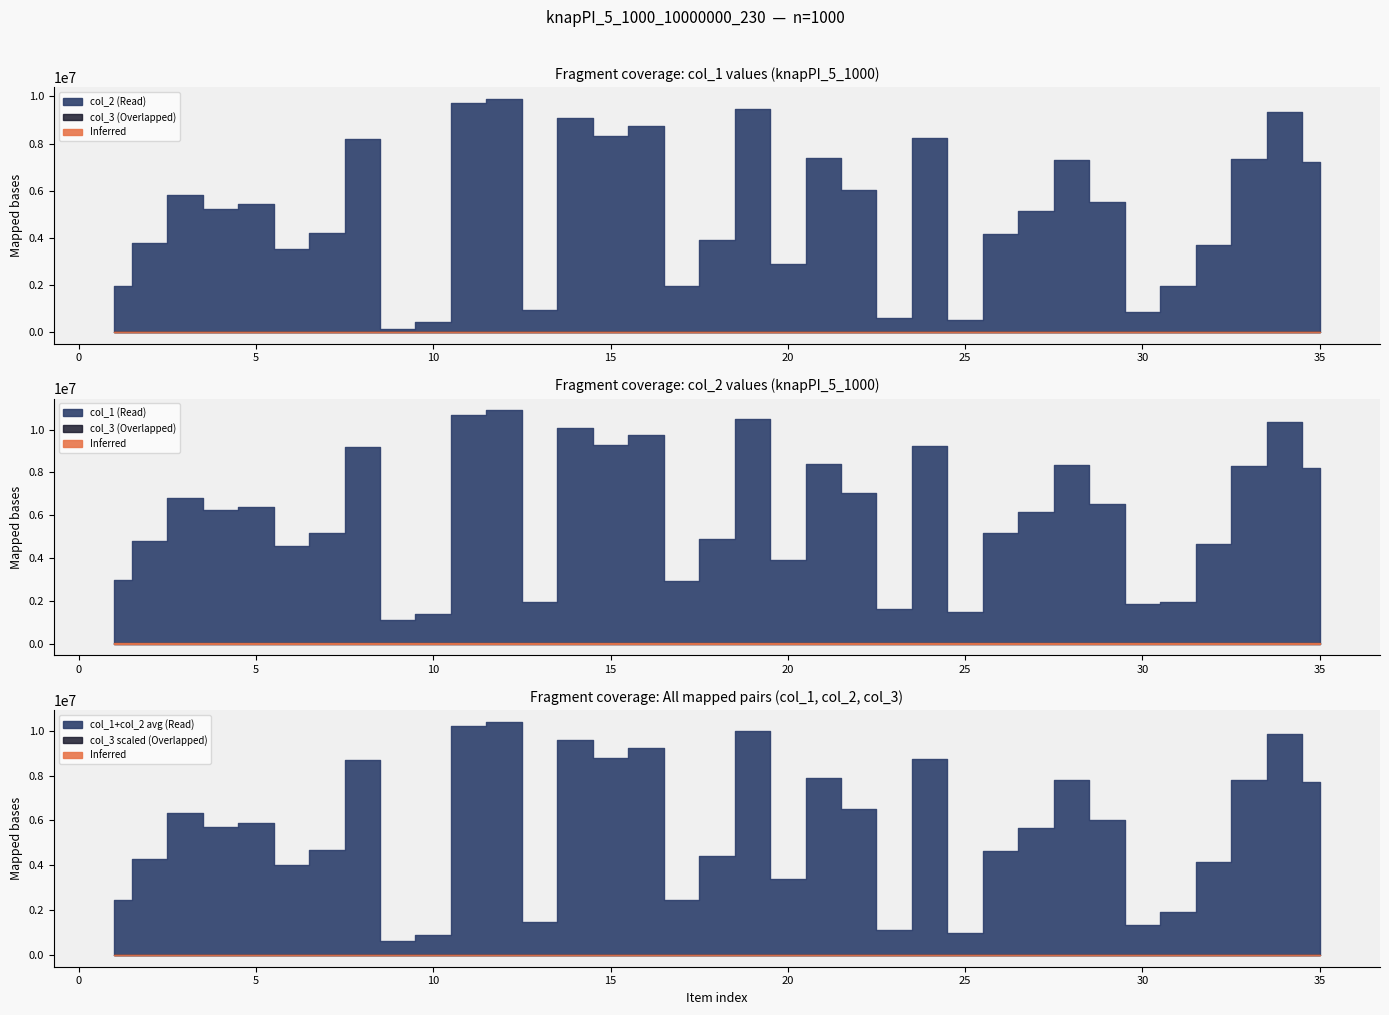

Reading left to right, extract all data points from this chart.

col_1: 2962101	4778649	6819271	6236284	6397406	4540794	5176343	9192931	1107407	1395095	10696990	10909526	1954873	10092253	9284406	9759070	2934943	4899711	10483806	3914184	8391036	7034005	1609812	9249769	1481928	5164246	6141568	8330459	6529448	1856722	1934643	4664235	8308391	10347523	8220409
col_2: 1973234	3783974	5805122	5220044	5415343	3528013	4183754	8205831	116653	411503	9699965	9900289	955845	9089785	8301996	8747599	1937592	3894676	9474762	2898556	7392207	6017532	599632	8230478	494253	4158626	5156992	7315472	5516112	837749	1934643	3676376	7328064	9333758	7214394
col_3: 1	1	1	1	1	1	1	1	1	1	1	1	1	1	1	1	1	1	1	1	1	1	1	1	1	1	1	1	1	1	1	1	1	1	1